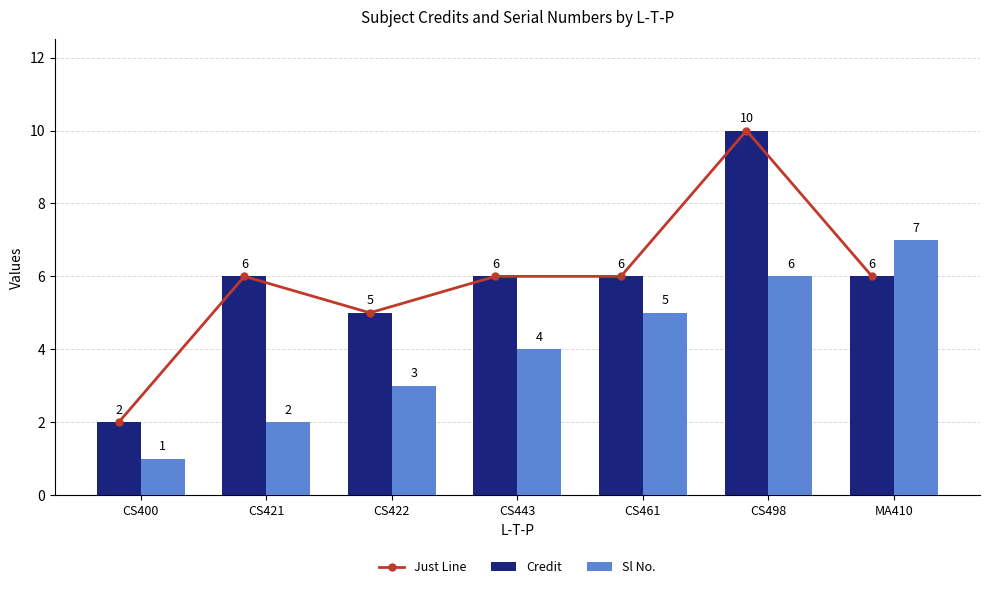

How many data points in Just Line are above 6?

1